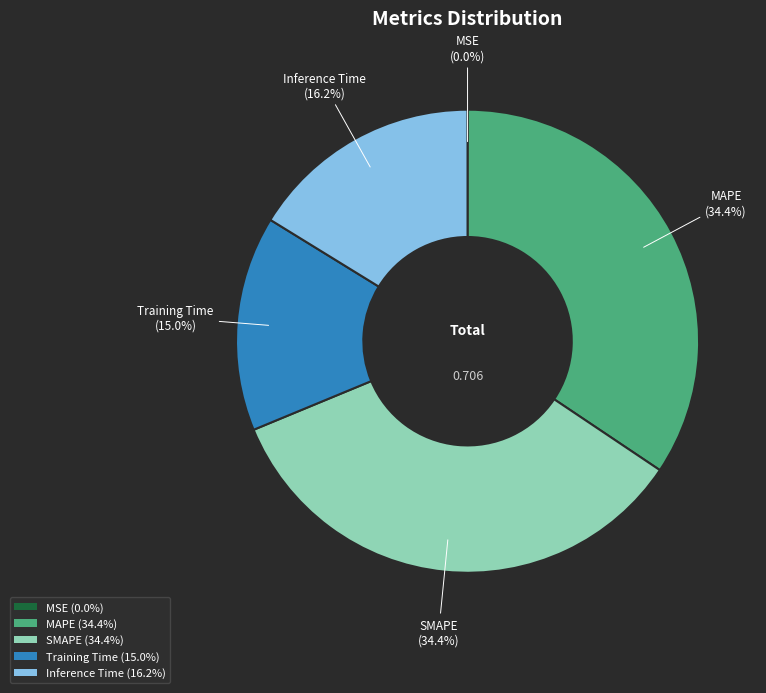

Do Inference Time (16.2%) and SMAPE (34.4%) together represent more than half of the pie?

Yes